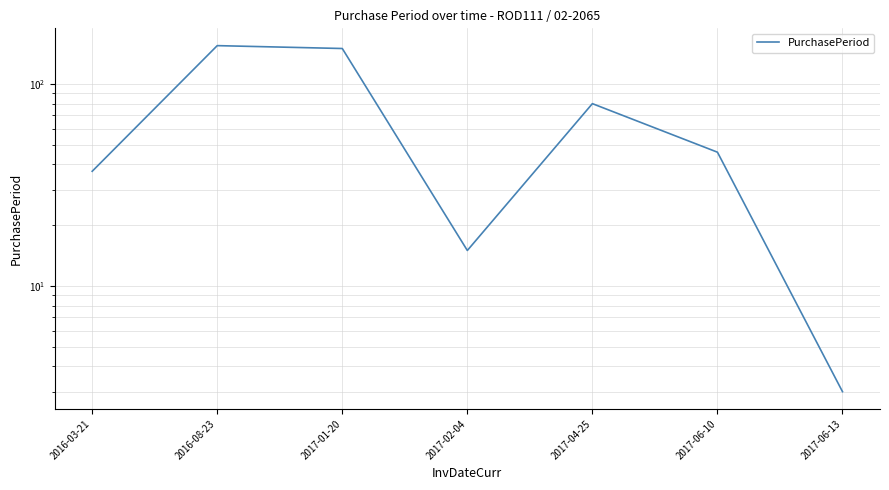

Is it true that the value at 2016-08-23 is 155?

True